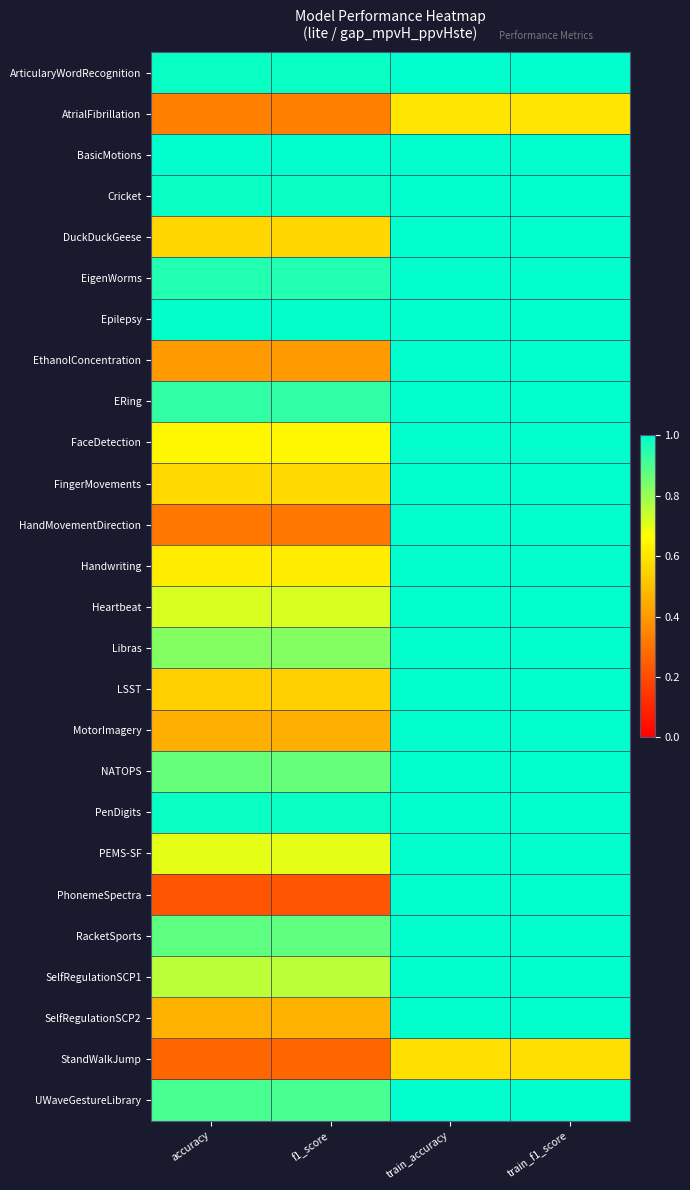

List the series in order of their peak value, highest first.

ArticularyWordRecognition, BasicMotions, Cricket, DuckDuckGeese, EigenWorms, Epilepsy, EthanolConcentration, ERing, FaceDetection, FingerMovements, HandMovementDirection, Handwriting, Heartbeat, Libras, LSST, MotorImagery, NATOPS, PenDigits, PEMS-SF, RacketSports, SelfRegulationSCP1, SelfRegulationSCP2, UWaveGestureLibrary, PhonemeSpectra, AtrialFibrillation, StandWalkJump